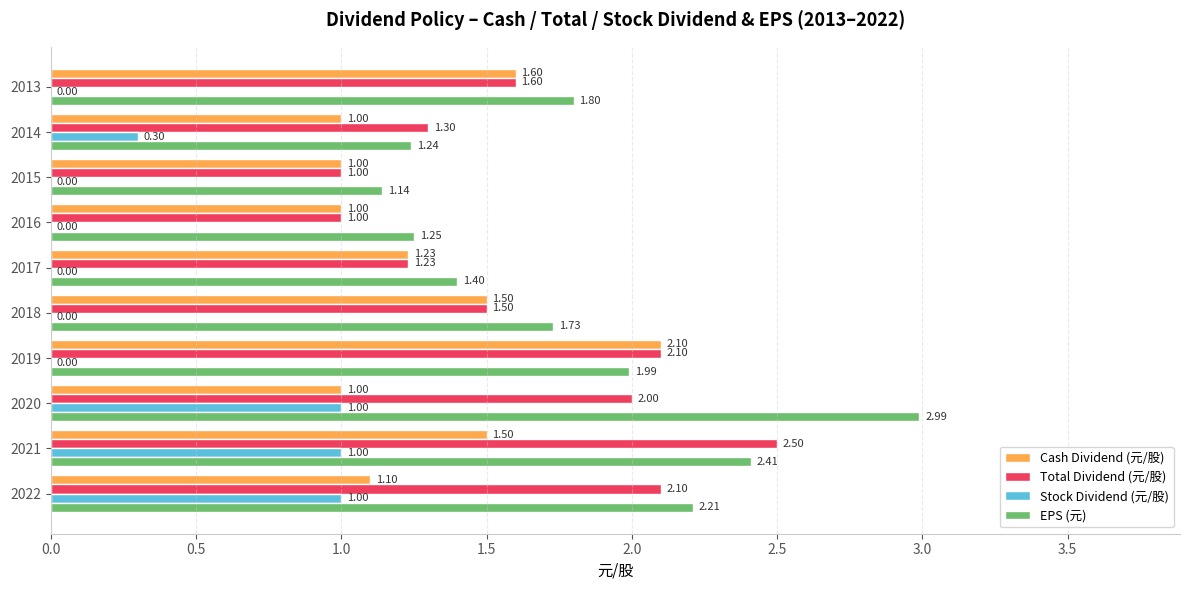

What are all the series names shown in the legend?

Cash Dividend (元/股), Total Dividend (元/股), Stock Dividend (元/股), EPS (元)